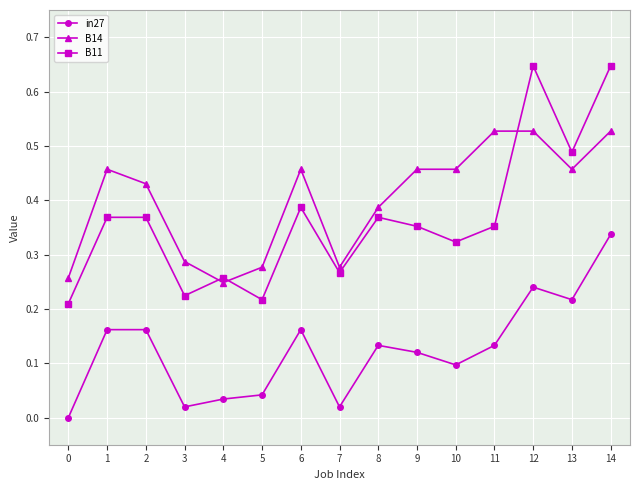

Does the chart display data point markers on the line(s)?

Yes